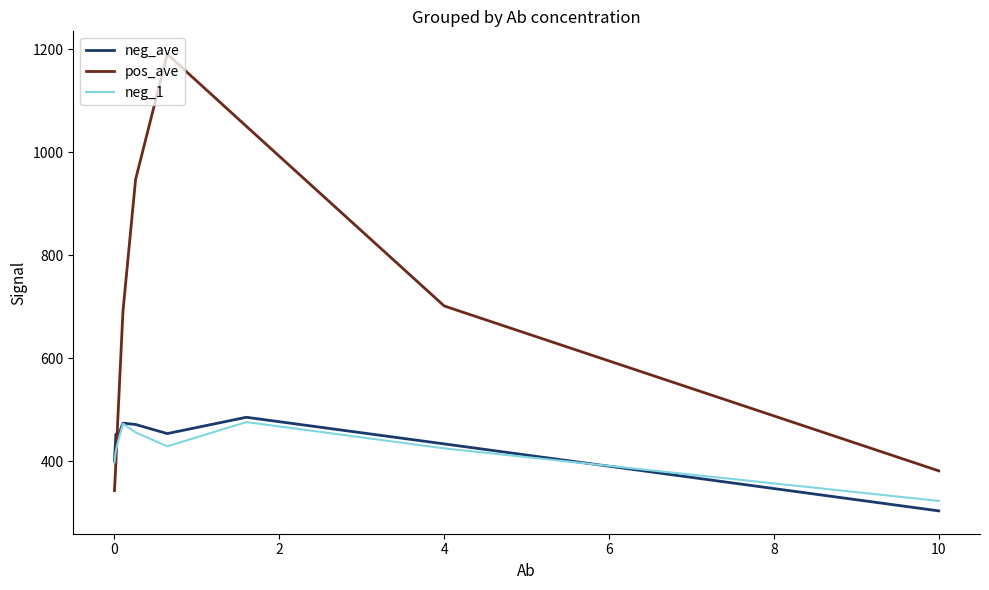

Which series has the widest spread of values?

pos_ave